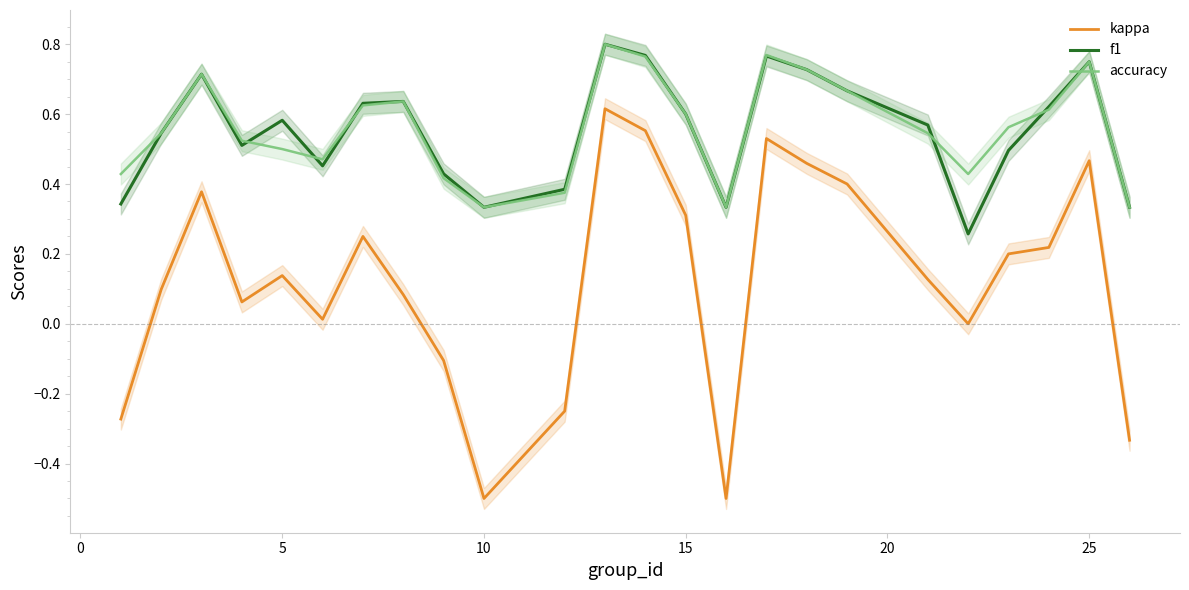

What is the maximum value shown in the chart?

0.8